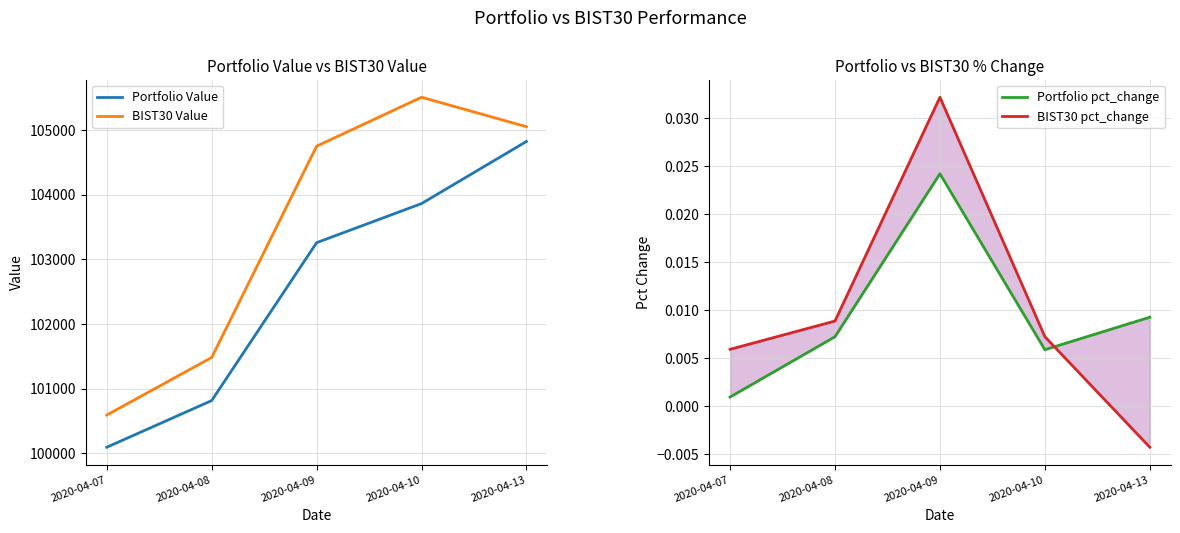

Which series has the largest total across all categories?

BIST30 Value